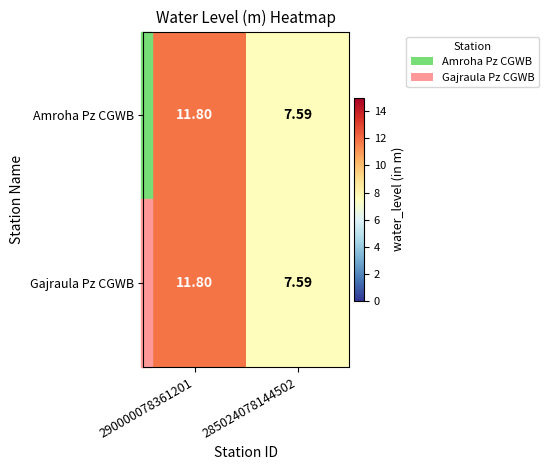

Is the value of Amroha Pz CGWB at 285024078144502 greater than the value of Gajraula Pz CGWB at 290000078361201?

No